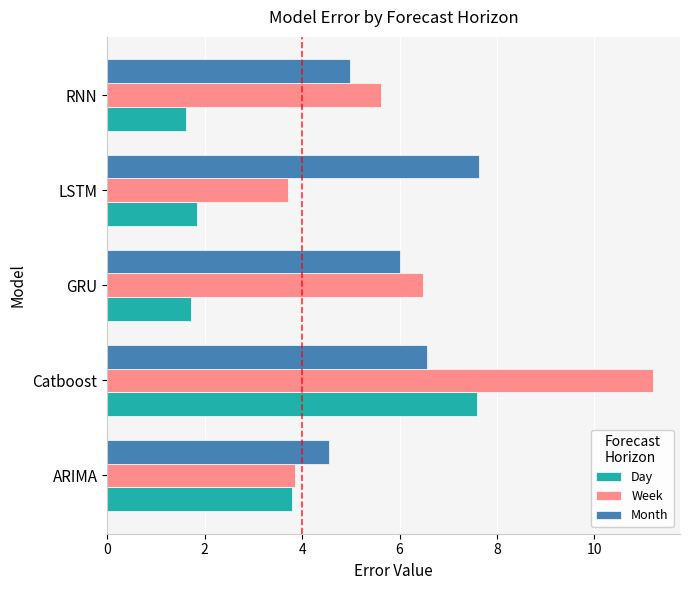

Which series has the widest spread of values?

Week